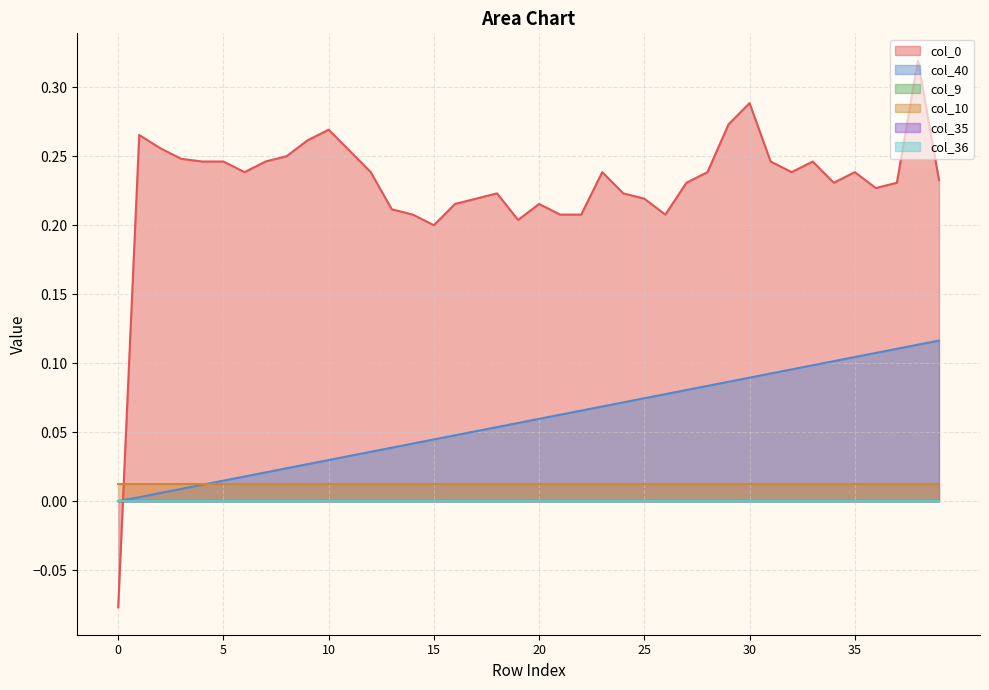

What is the maximum value for col_40?

0.1